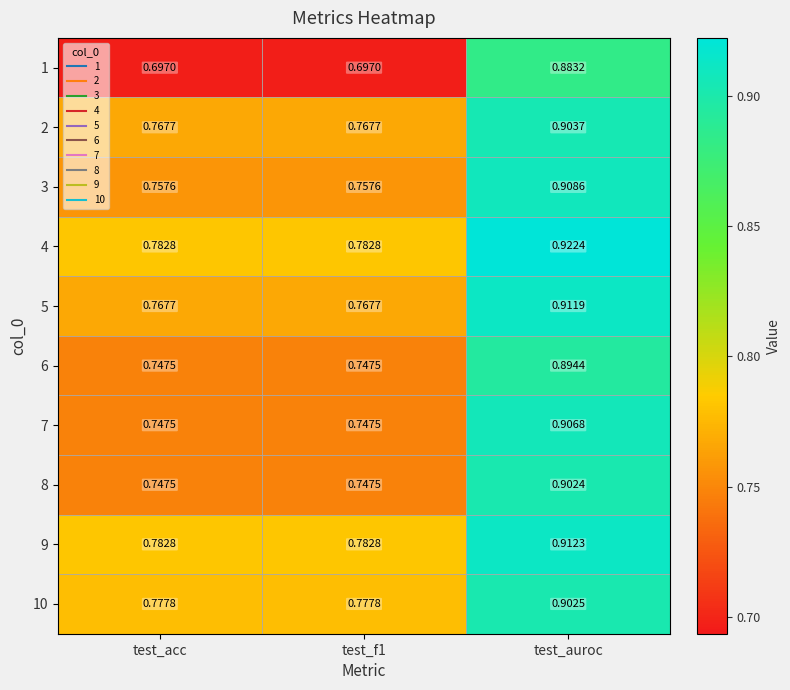

Which category has the highest value across all series?

test_auroc